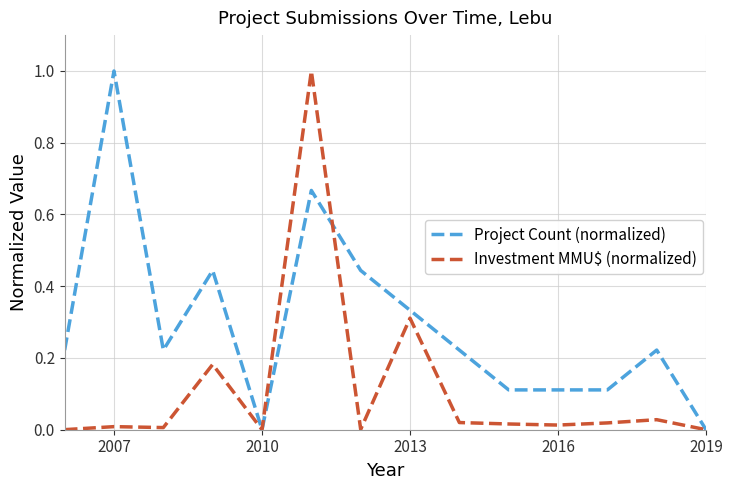

What is the maximum value shown in the chart?

1.0